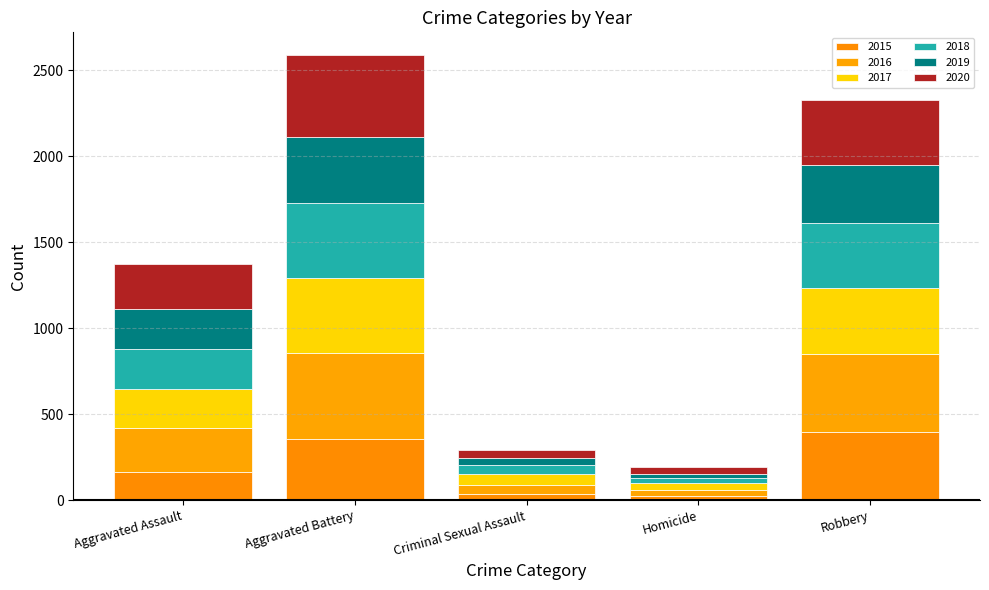

Which has a higher value, Aggravated Battery or Aggravated Assault?

Aggravated Battery